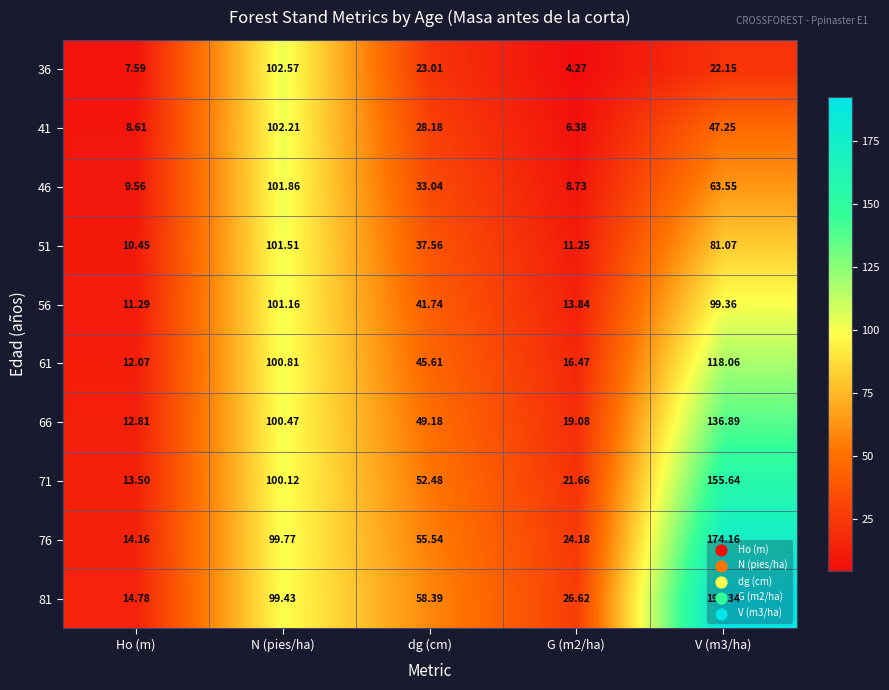

At which label is 51 closest to 55?

dg (cm)